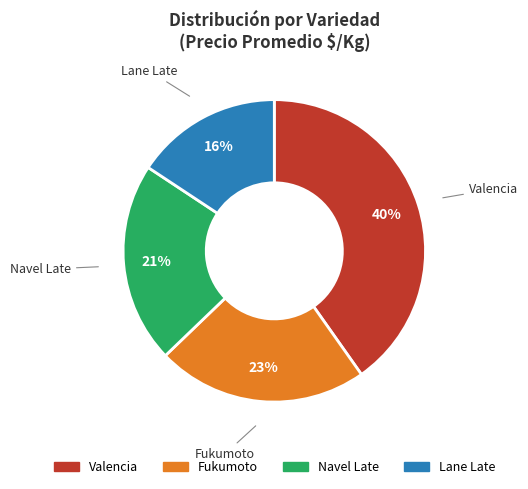

Which slice is the smallest?

Lane Late